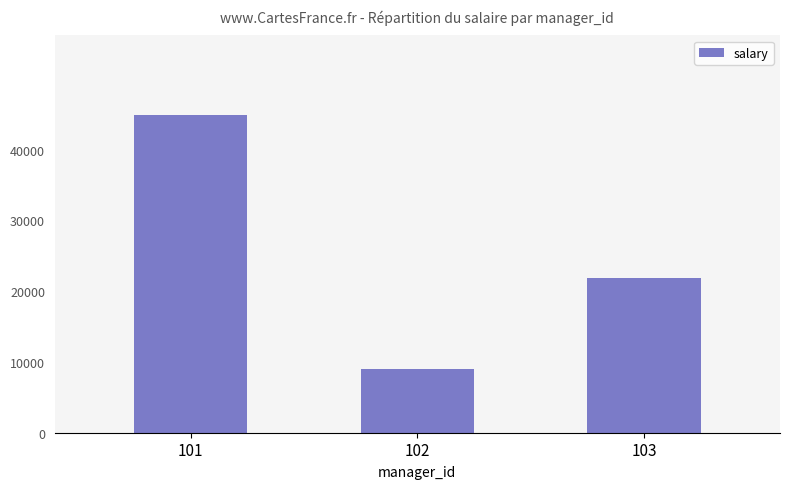

What is the sum of all values?

75700